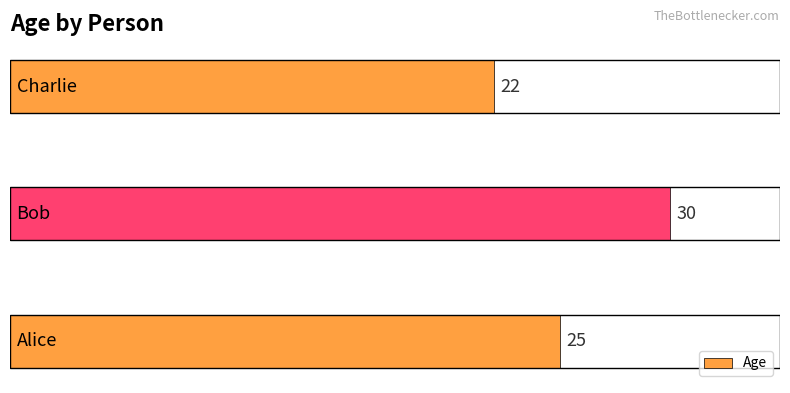

Reading bottom to top, what are all the values shown in this chart?

25	30	22